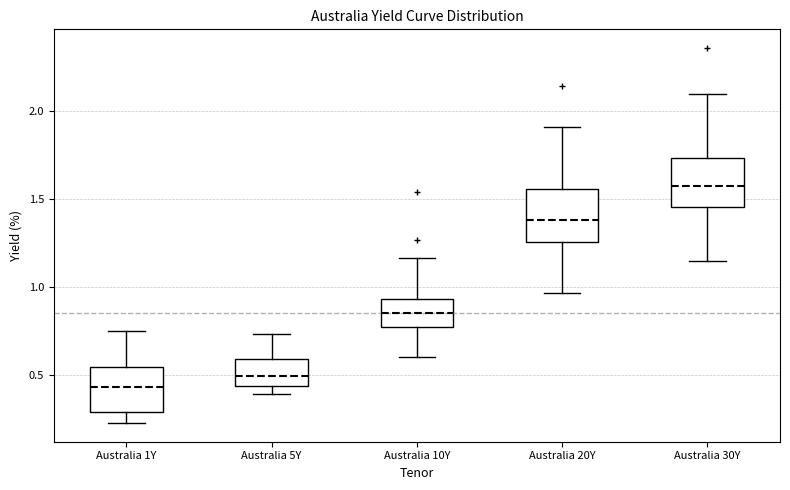

Which box's median line is the highest?

Australia 30Y